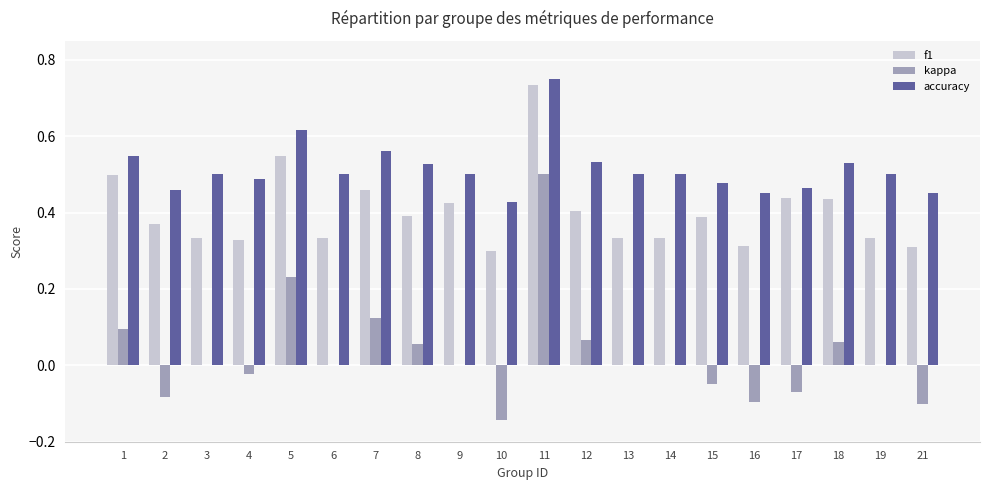

The accuracy series shows 0.5 at 17. True or false?

True